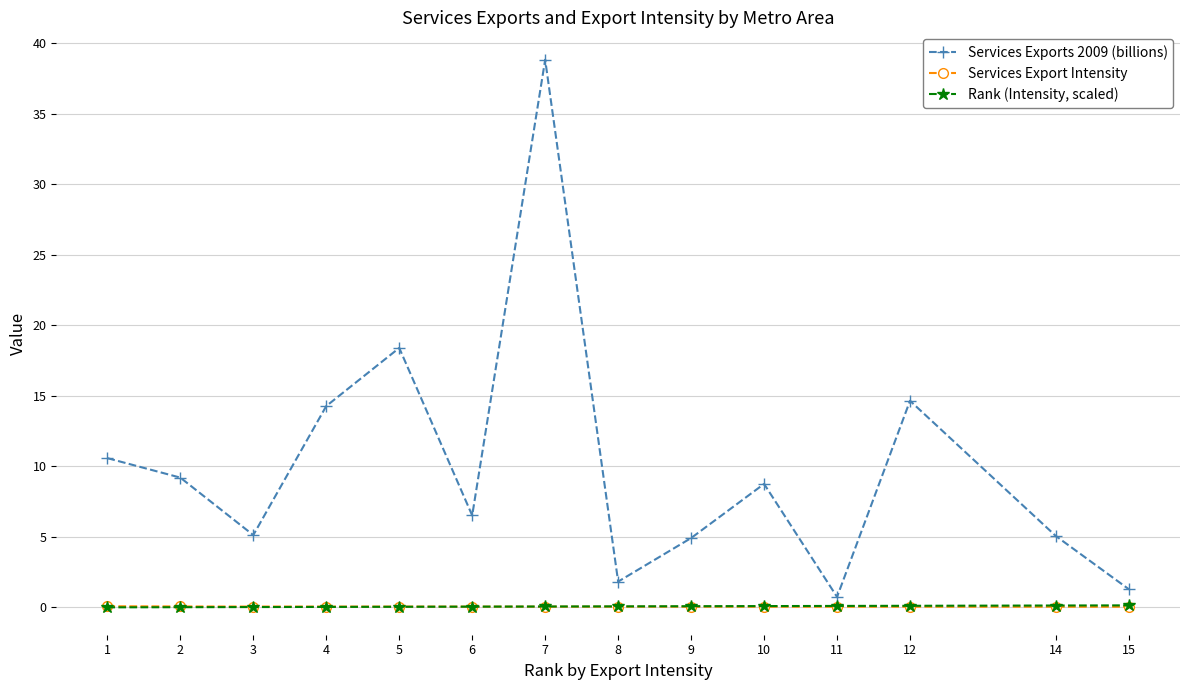

Does the chart display data point markers on the line(s)?

Yes